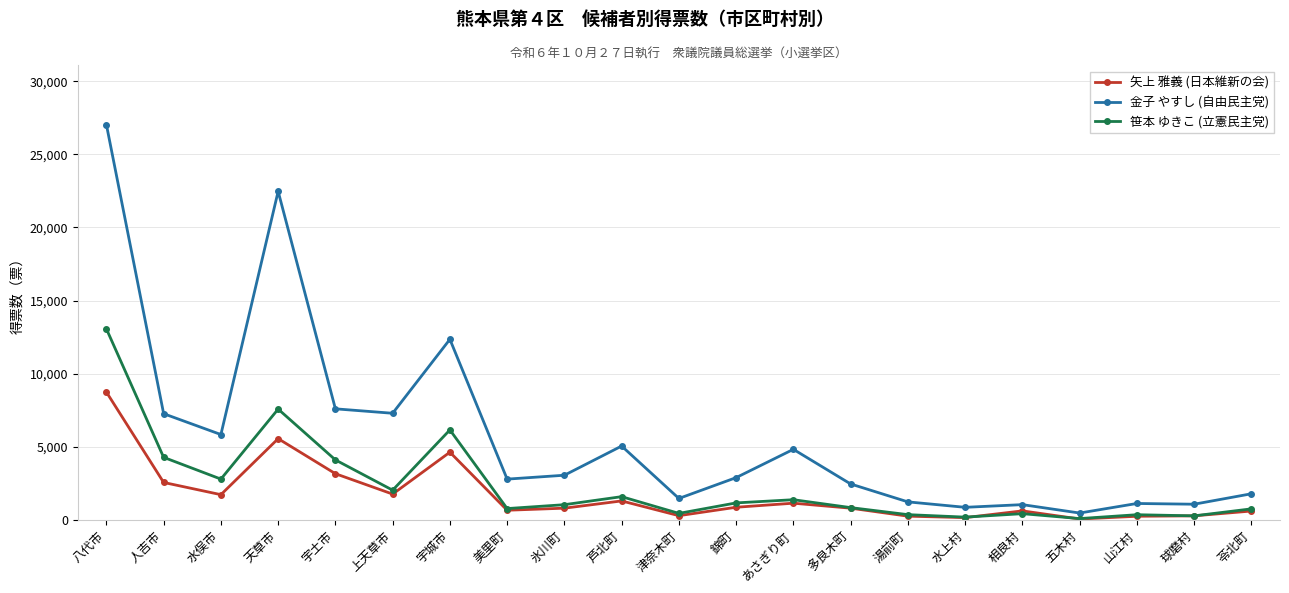

Is this an area chart (filled region under the line)?

No